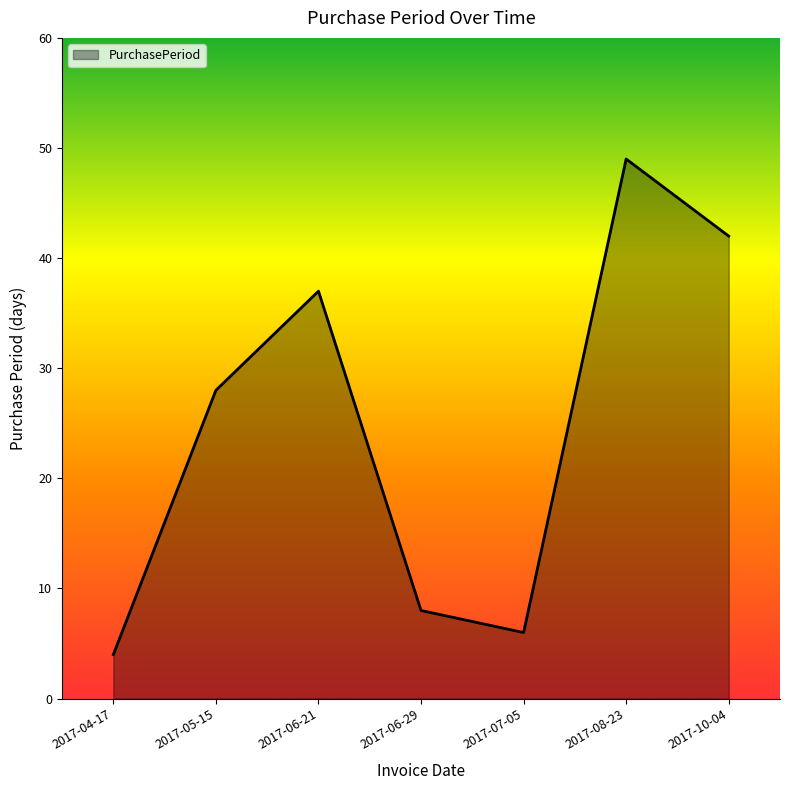

What is the difference between the values at 2017-07-05 and 2017-06-29?

2